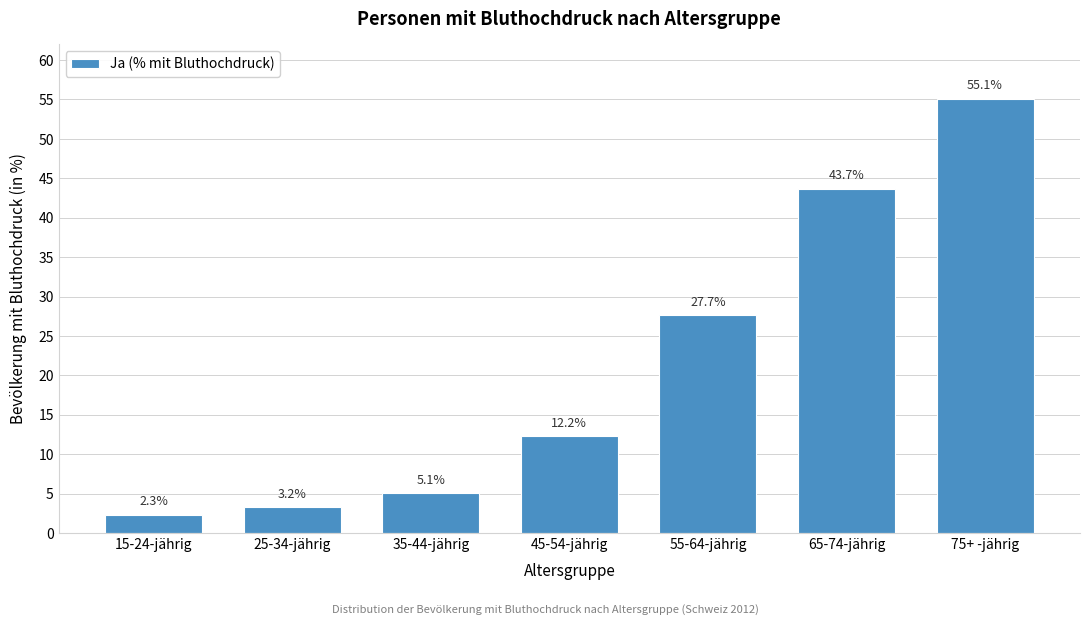

Reading left to right, list all the values displayed in this chart.

2.3	3.2	5.1	12.2	27.7	43.7	55.1